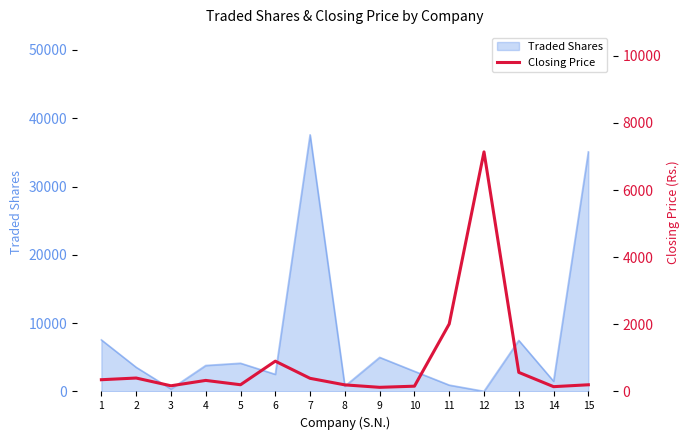

Where is the first local minimum?

3